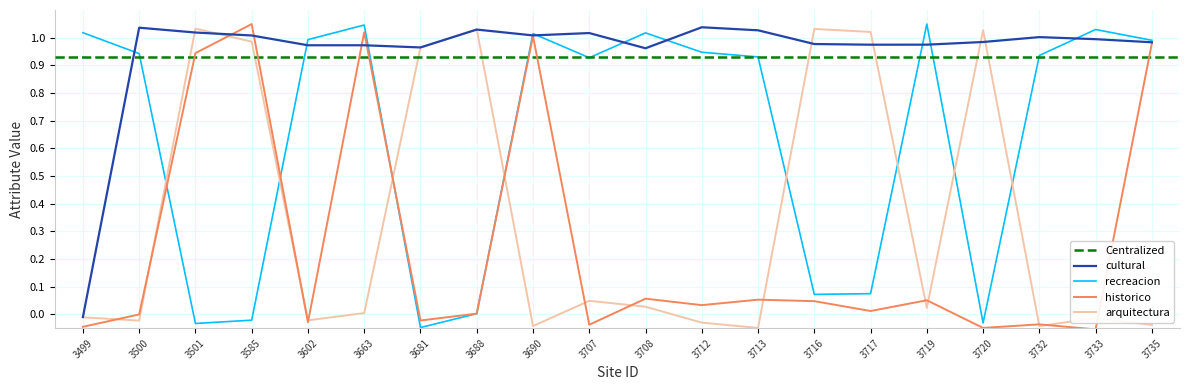

What is the average value of the recreacion series?

0.6